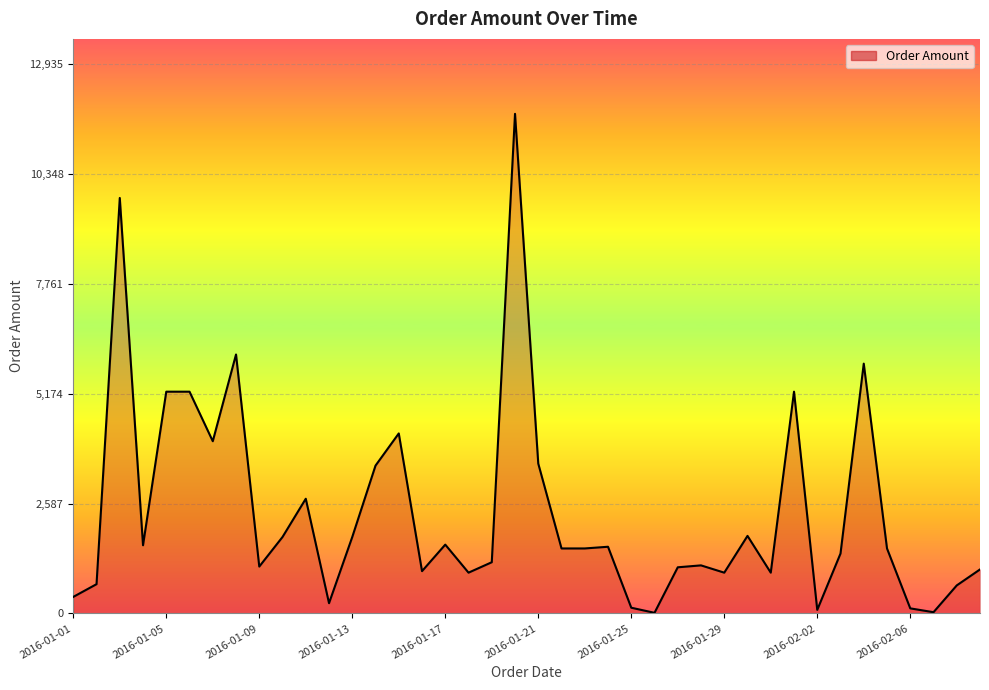

At which label does the data first exceed 1529?

2016-01-03